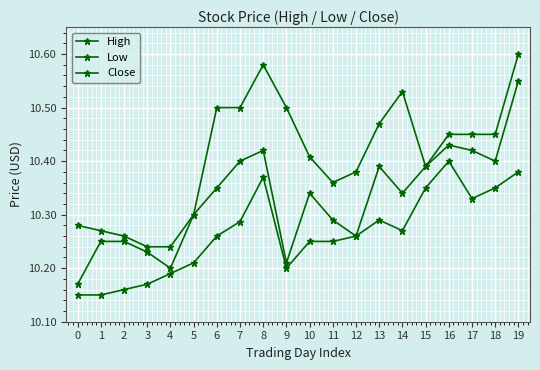

Does the chart have visible grid lines?

Yes